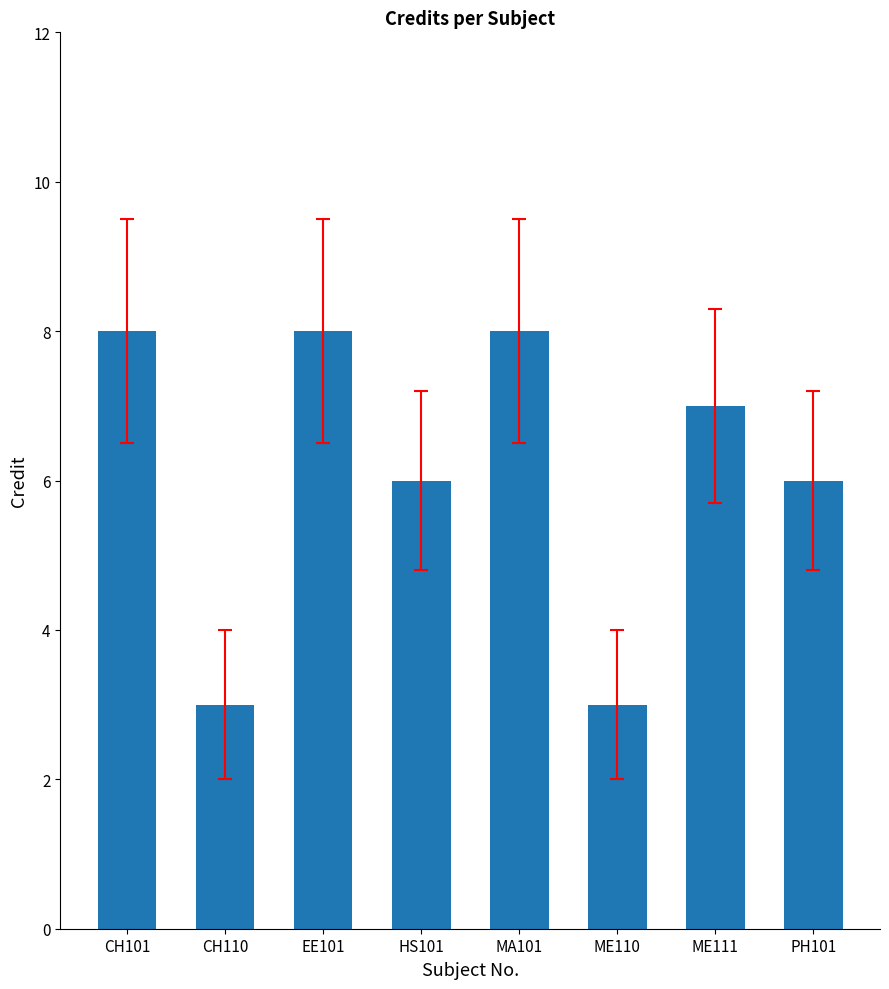

What is the greatest value displayed?

8